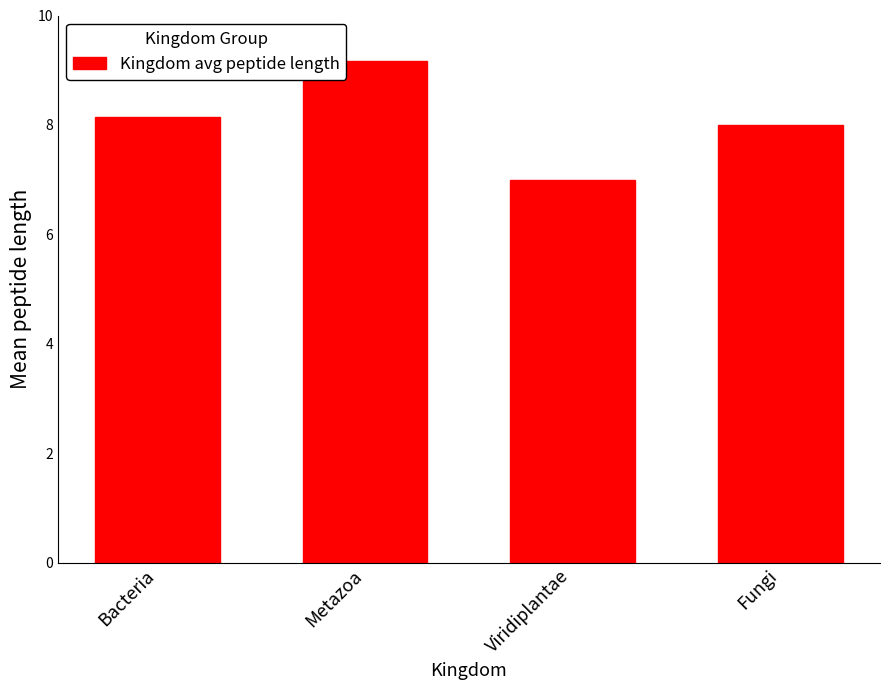

Approximately how many times larger is the value at Viridiplantae compared to Fungi?

0.9